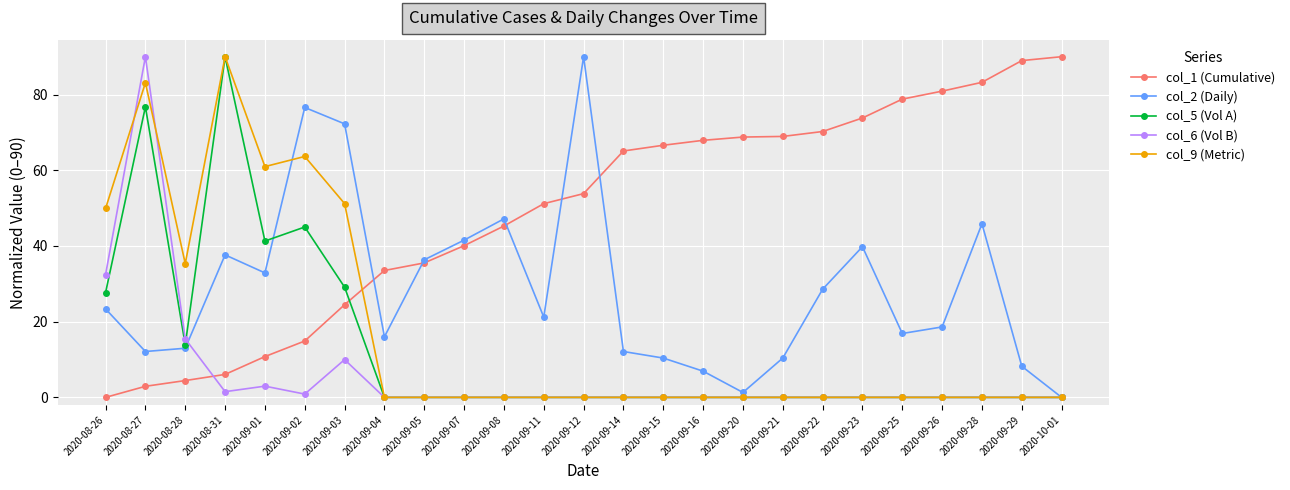

How many data points in col_2 (Daily) are less than 21?

12